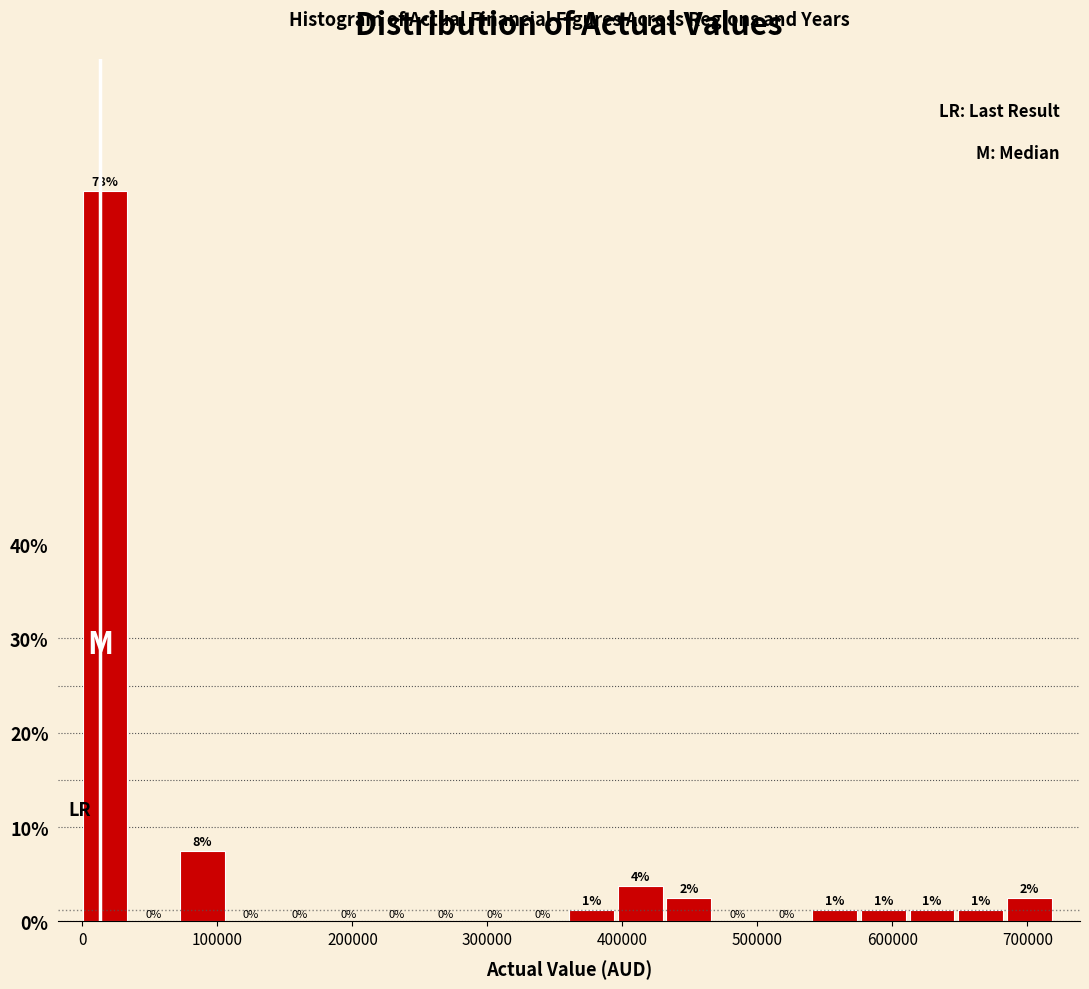

Around what value on the x-axis is the tallest bar? Give the approximate position of its centre, as read against the axis.

20000